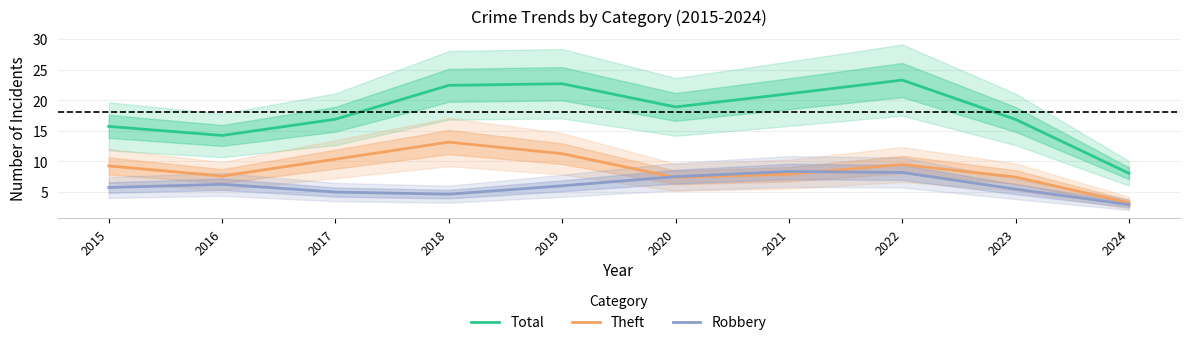

What are all the series names shown in the legend?

Total, Theft, Robbery